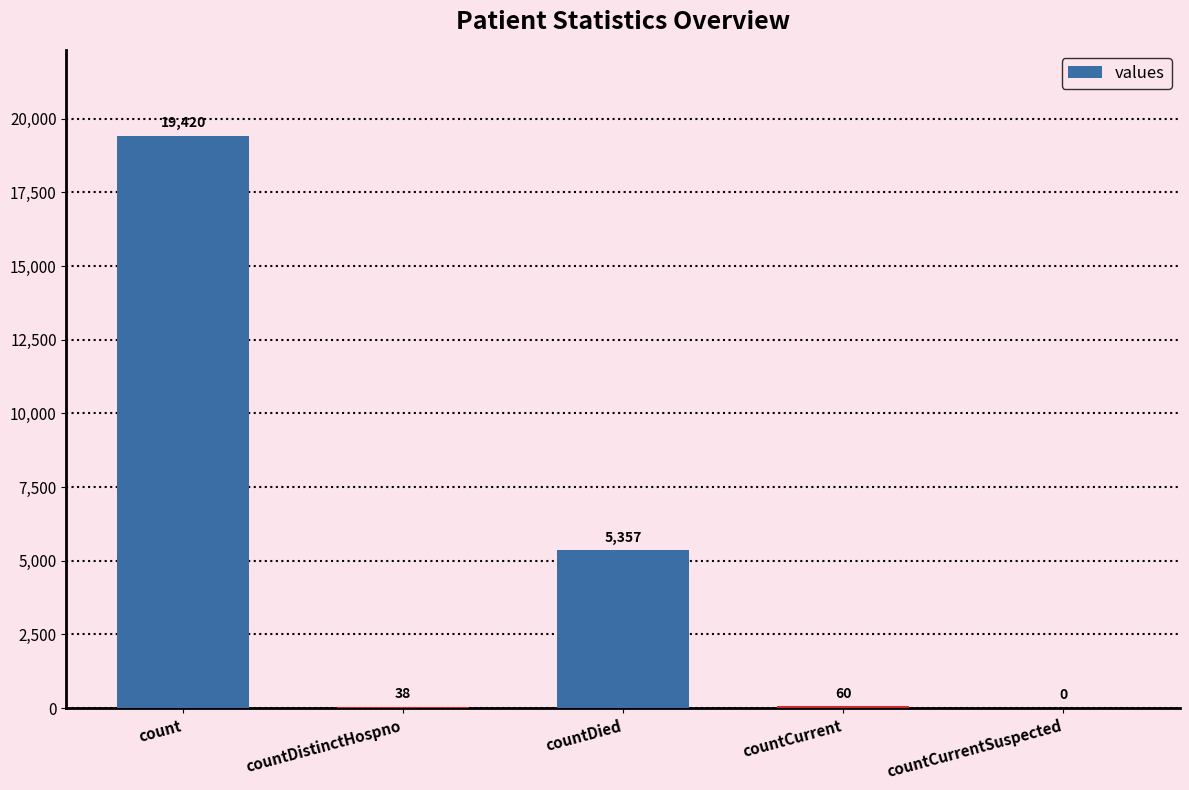

Count the number of data series in this chart.

1